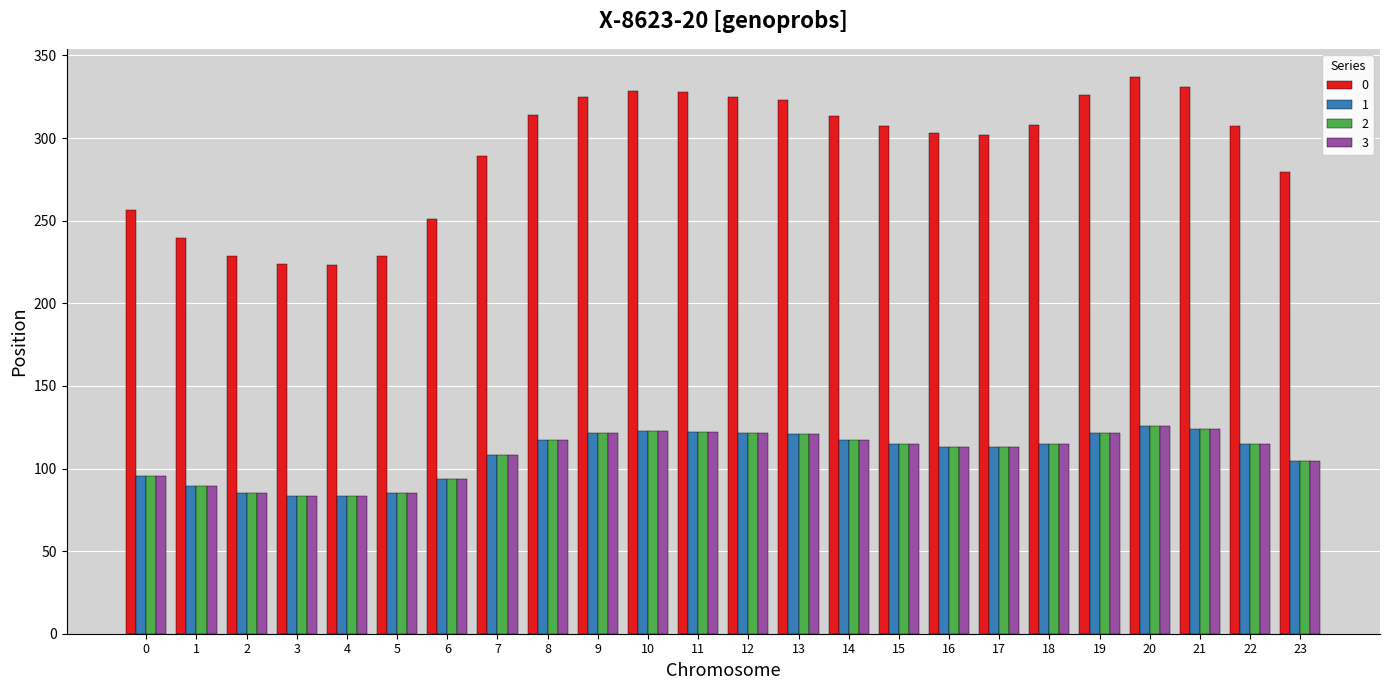

What are all the series names shown in the legend?

0, 1, 2, 3